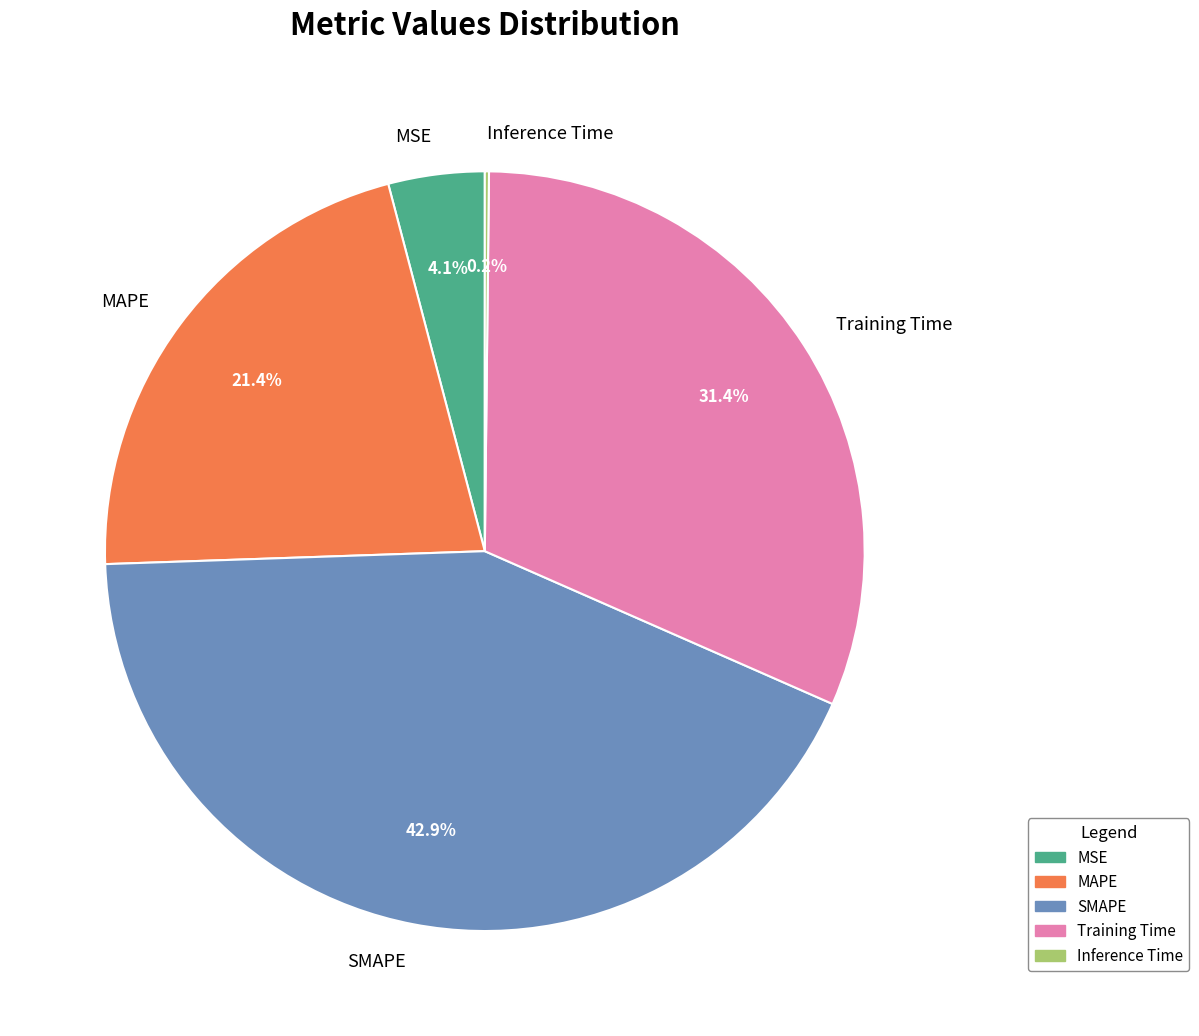

To the nearest percent, what is the average slice percentage?

20%